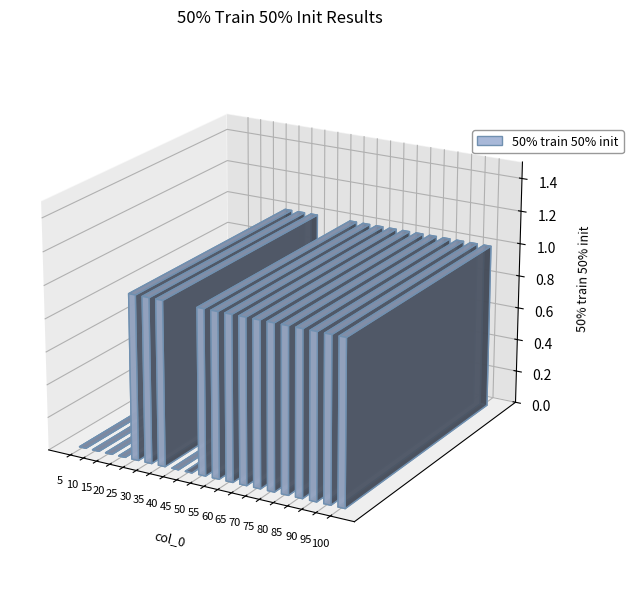

Rank the categories by value from highest to lowest.

25, 30, 35, 50, 55, 60, 65, 70, 75, 80, 85, 90, 95, 100, 5, 10, 15, 20, 40, 45